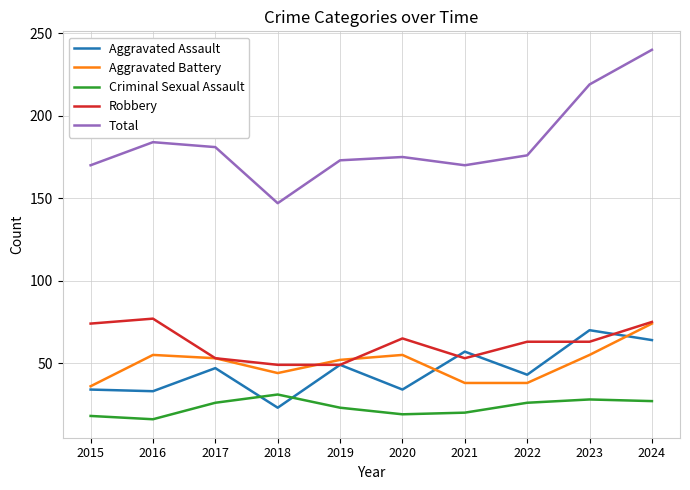

What is the sum of the Total values at 2023 and 2021?

389